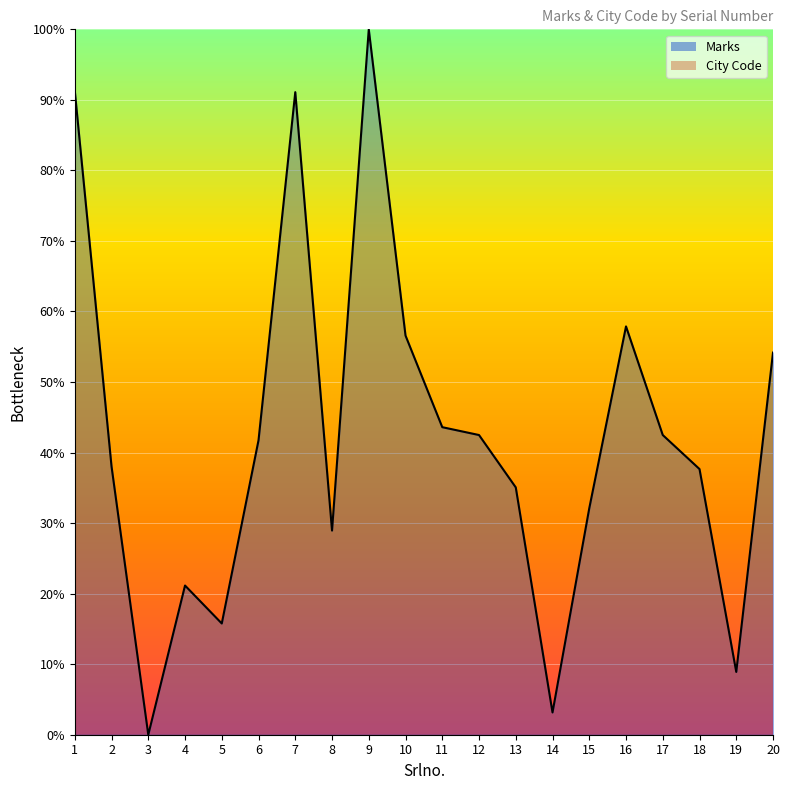

At which category does the data reach its first local peak?

4